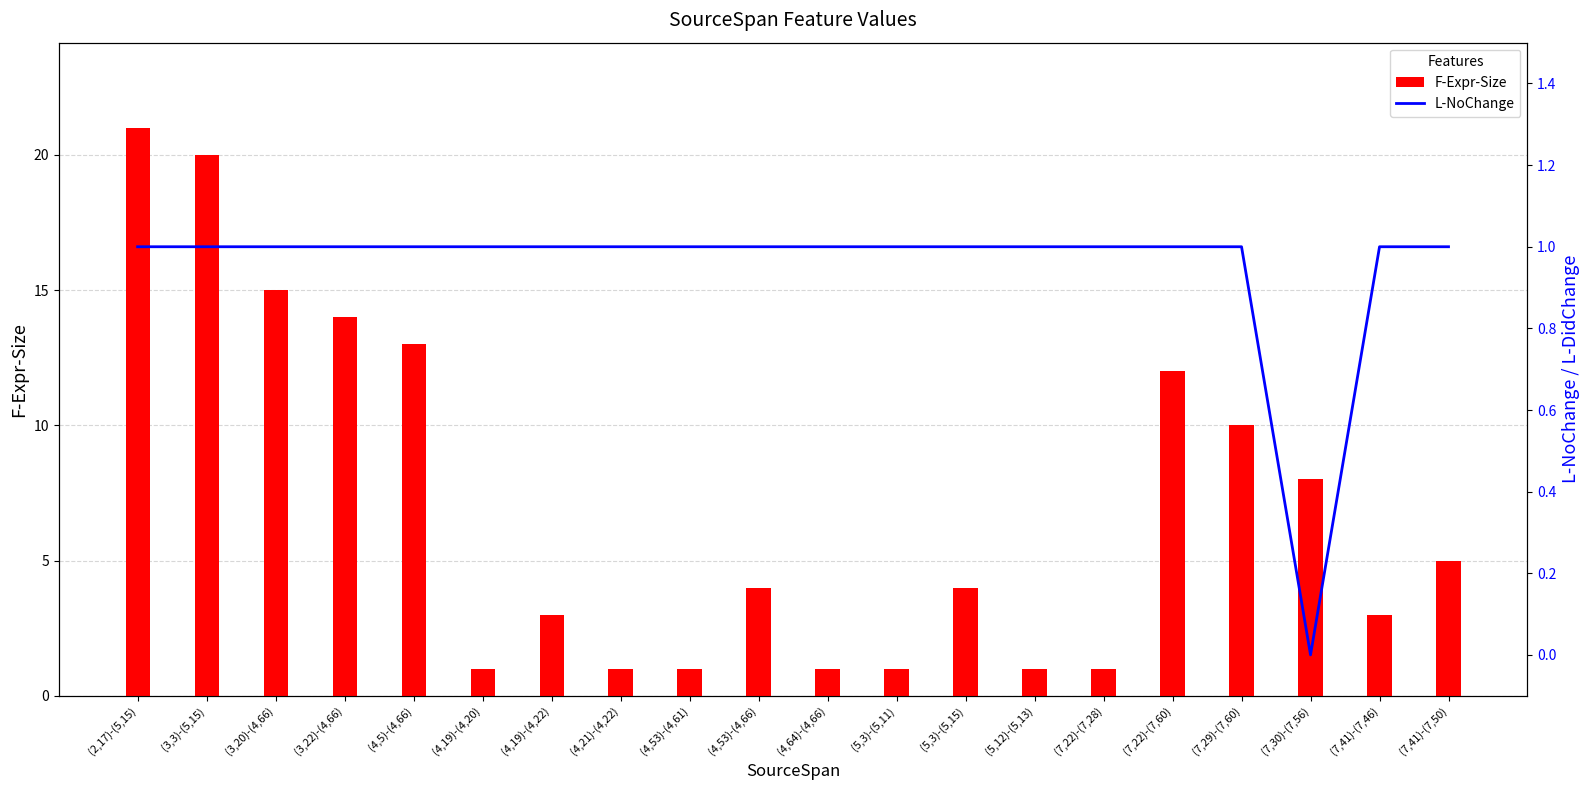

Which series has the largest range (max minus min)?

F-Expr-Size